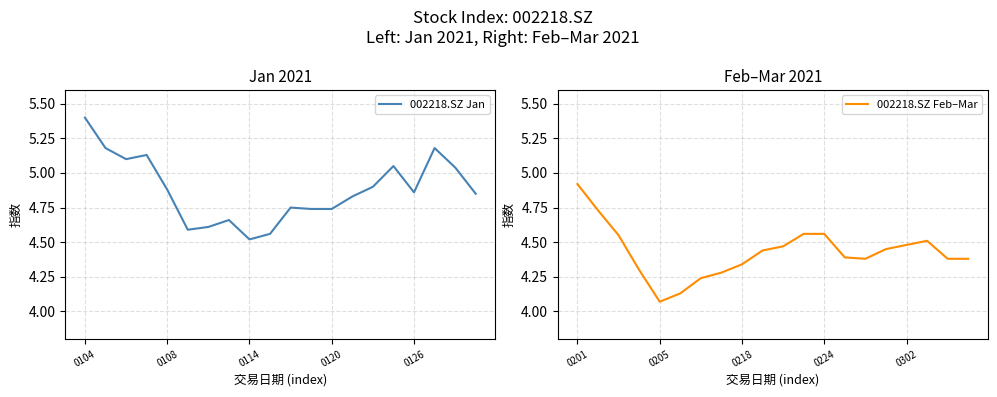

How many series are shown in this chart?

2